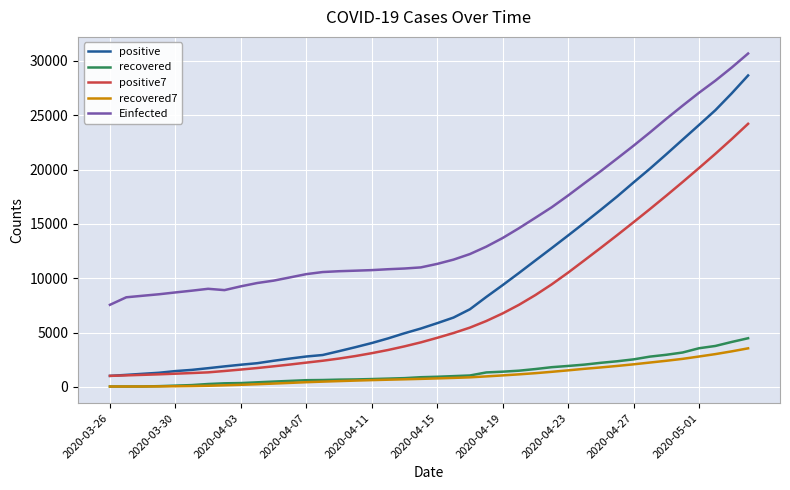

True or false: Einfected and positive intersect in this chart.

False